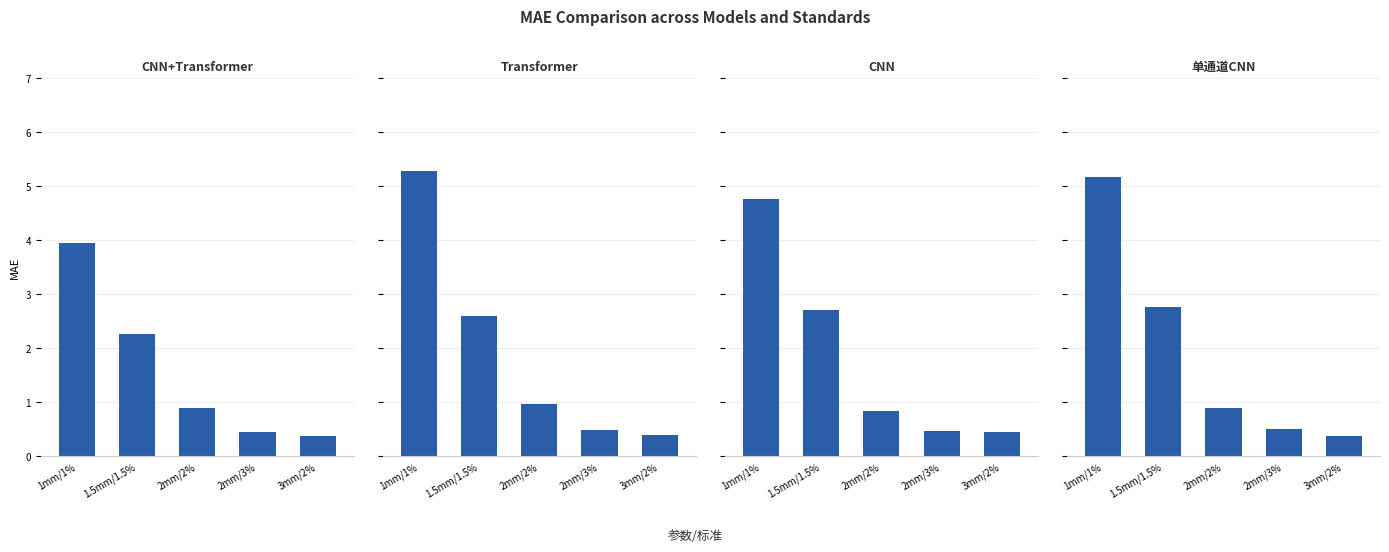

Is the value of CNN at 1mm/1% greater than the value of Transformer at 1mm/1%?

No